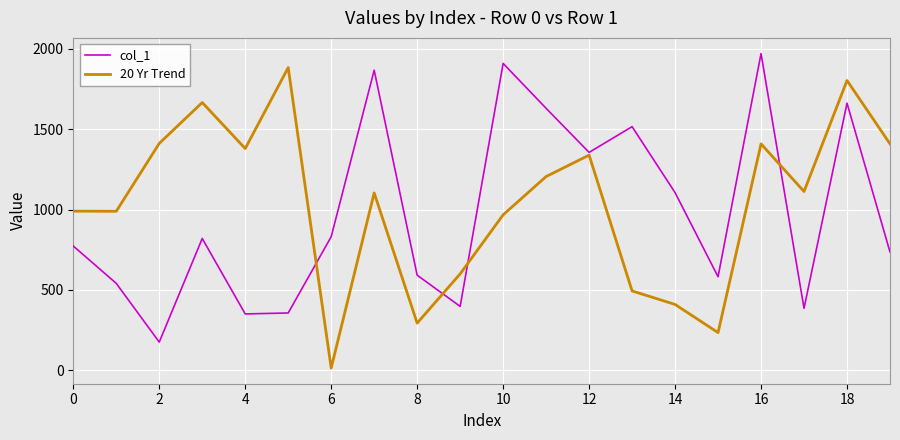

What is the sum of all 20 Yr Trend values?

20707